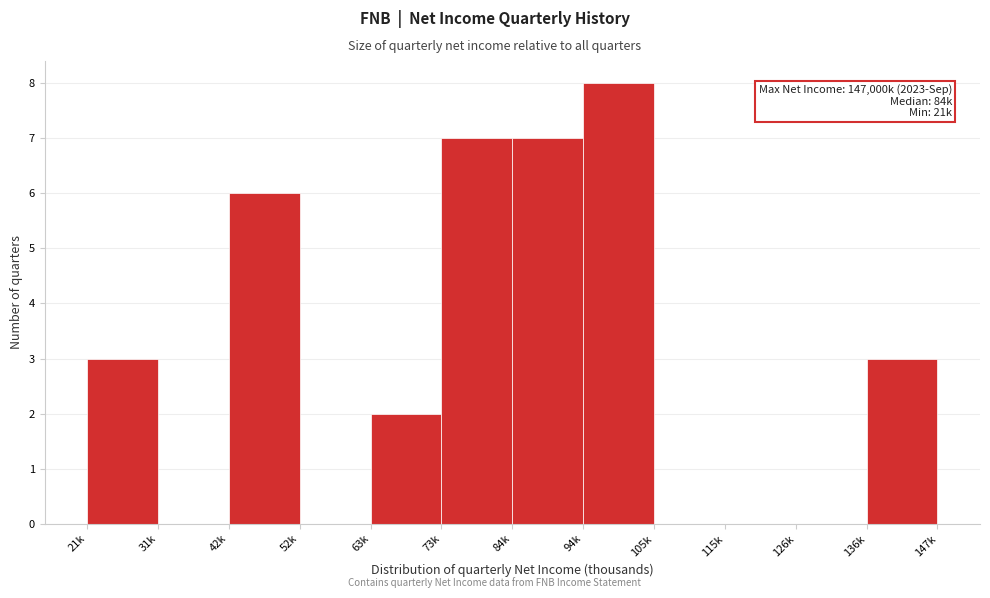

Reading right to left, what are all the values shown in this chart?

136k=3	126k=0	115k=0	105k=0	94k=8	84k=7	73k=7	63k=2	52k=0	42k=6	31k=0	21k=3